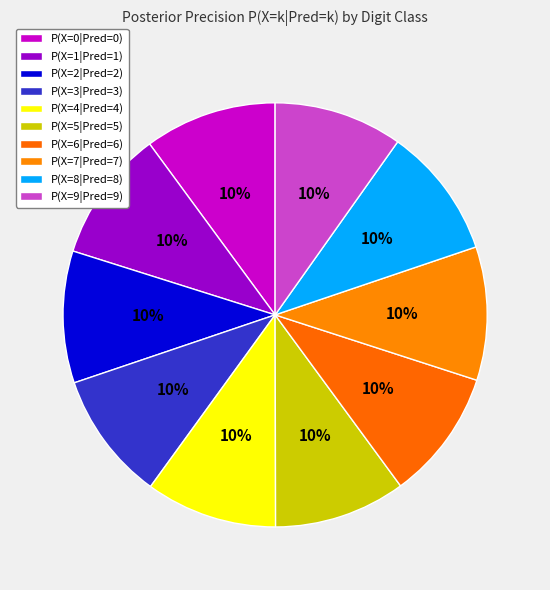

Is there any slice that represents more than half of the pie?

No